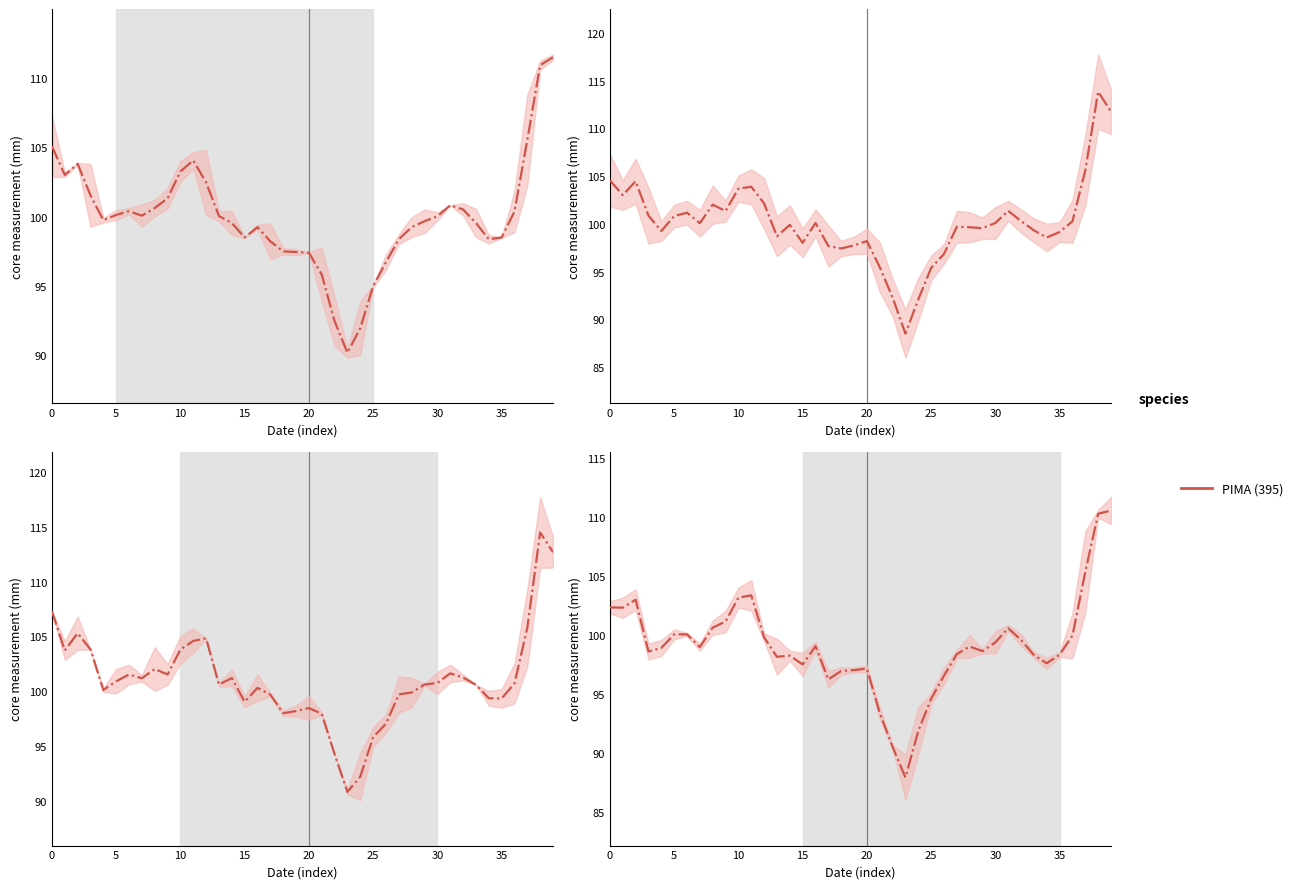

At which category does the chart reach its minimum across all series?

23